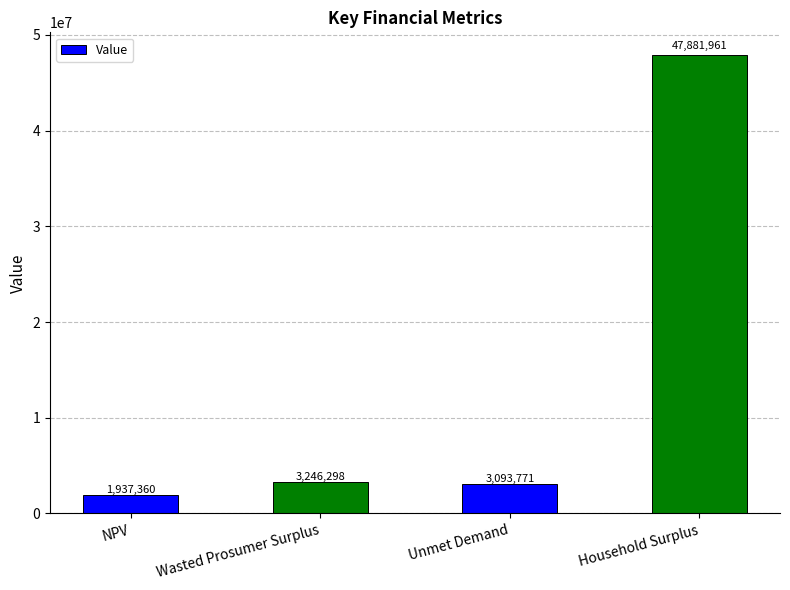

What is the change in value from NPV to Household Surplus?

+45944600.5